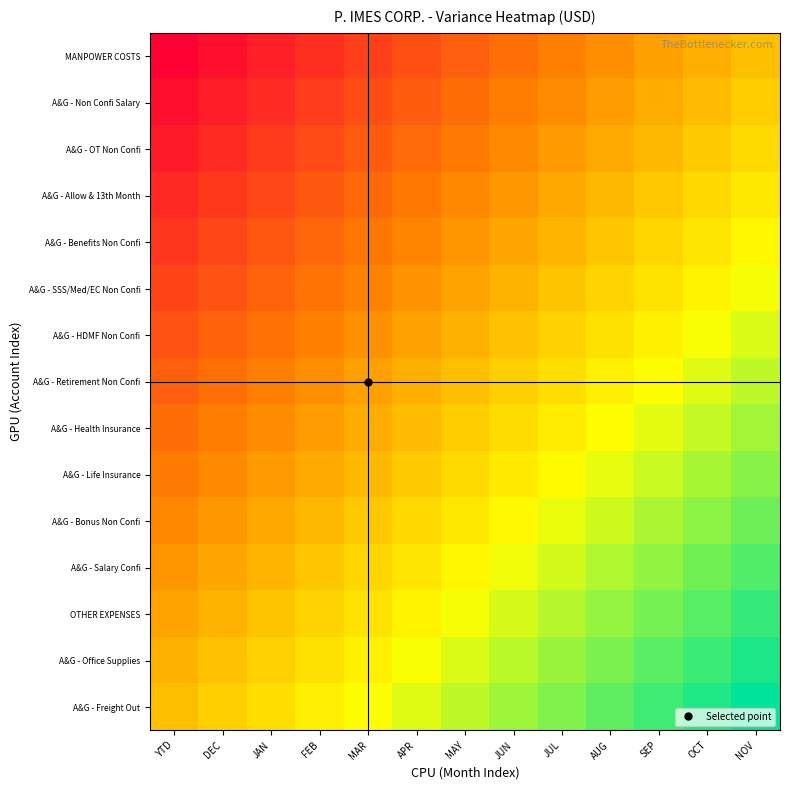

At which category does the chart reach its minimum across all series?

YTD